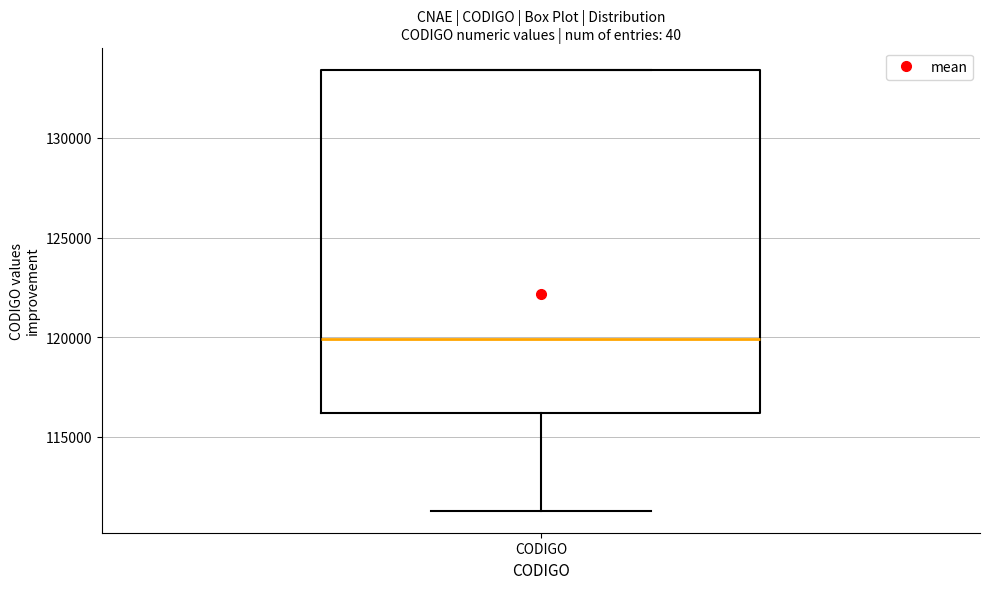

Where is the lower edge of the box for CODIGO on the y-axis? The values are not printed on the chart, so give them approximately, as read against the axis.

116000